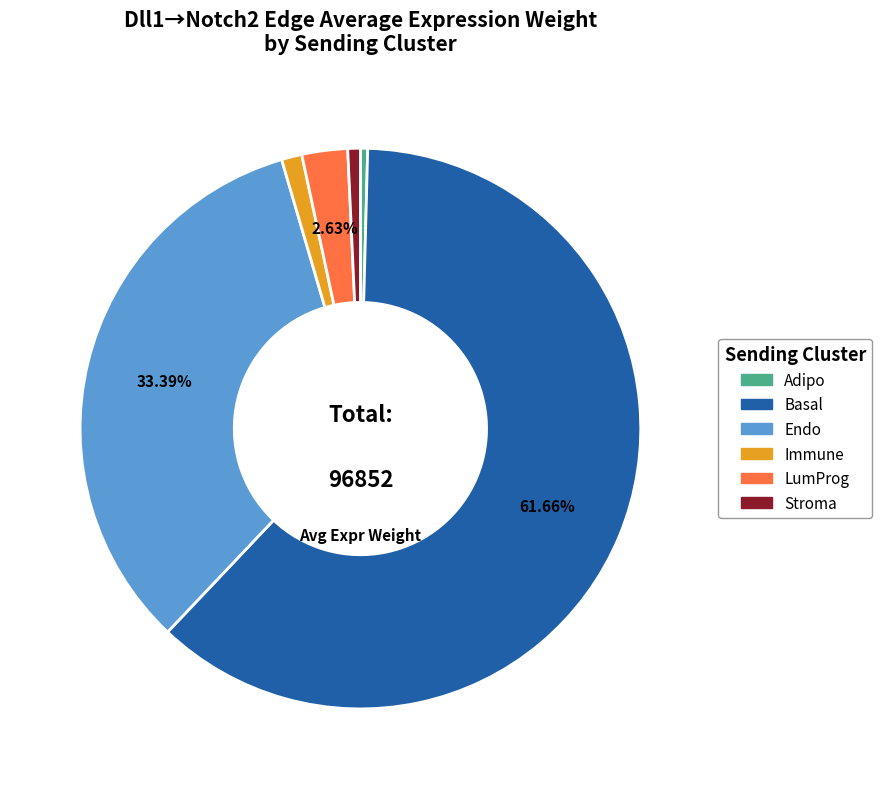

Is there any slice that represents more than half of the pie?

Yes